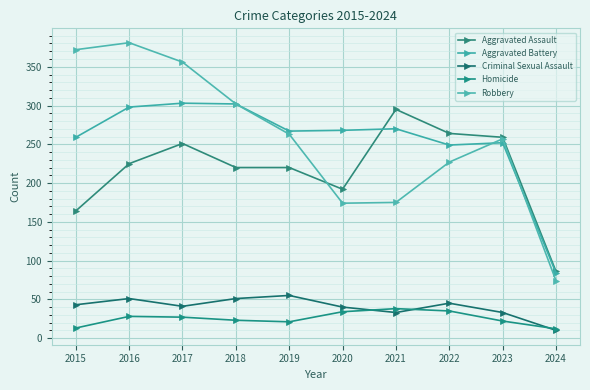

Which label corresponds to the largest value in the chart?

2016